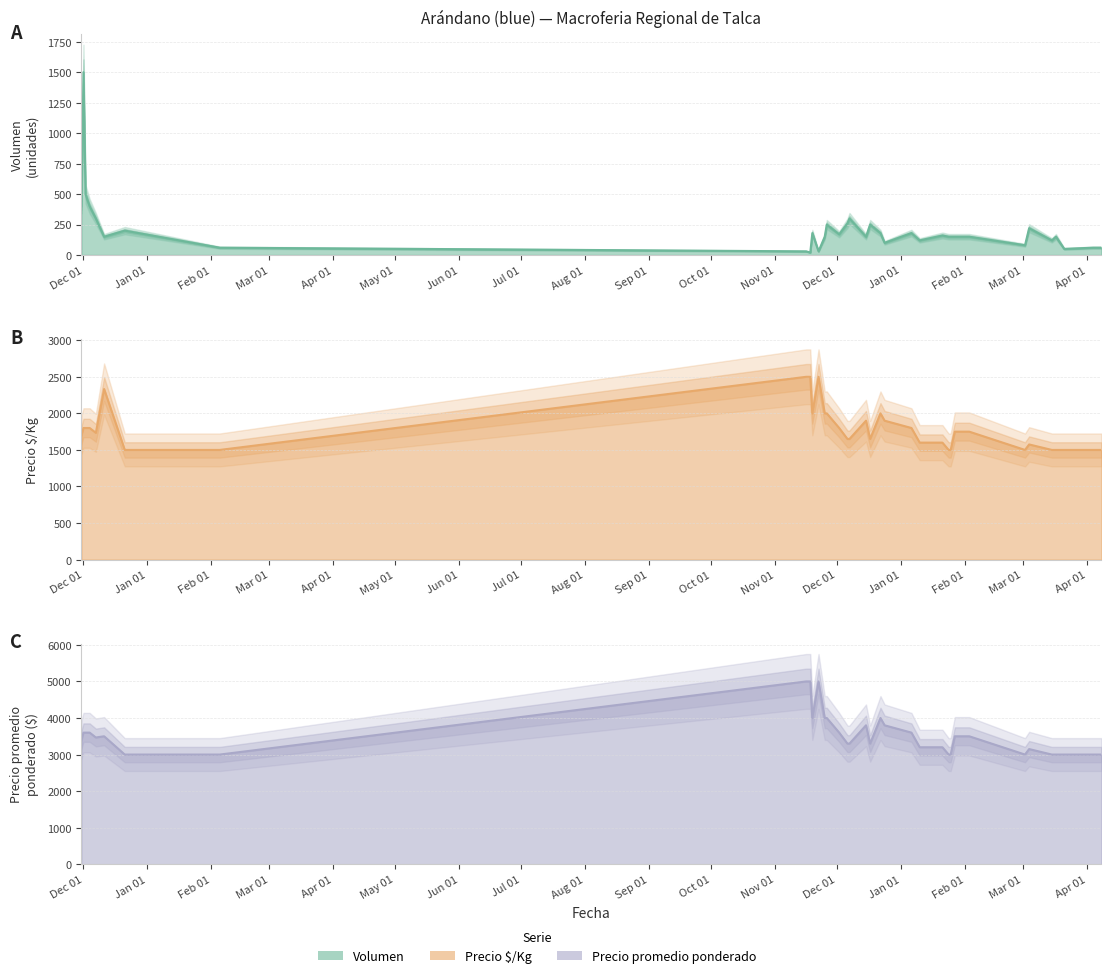

How many lines are shown in the chart?

3